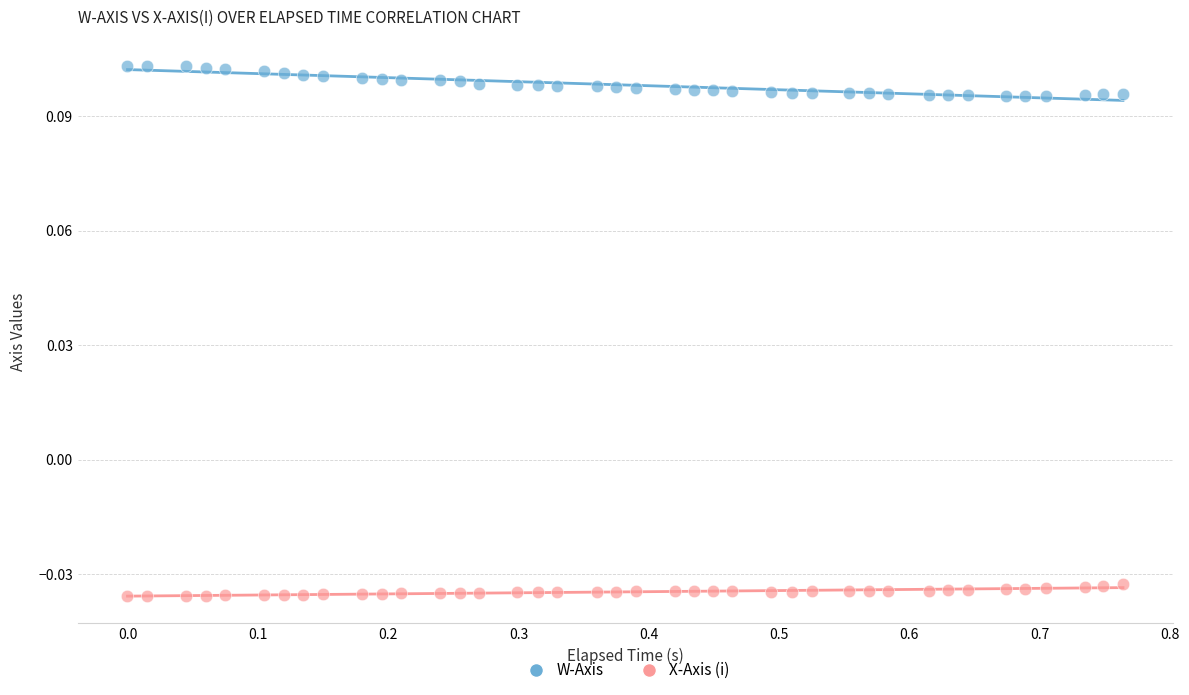

Which series contains the lowest Y value?

X-Axis (i)